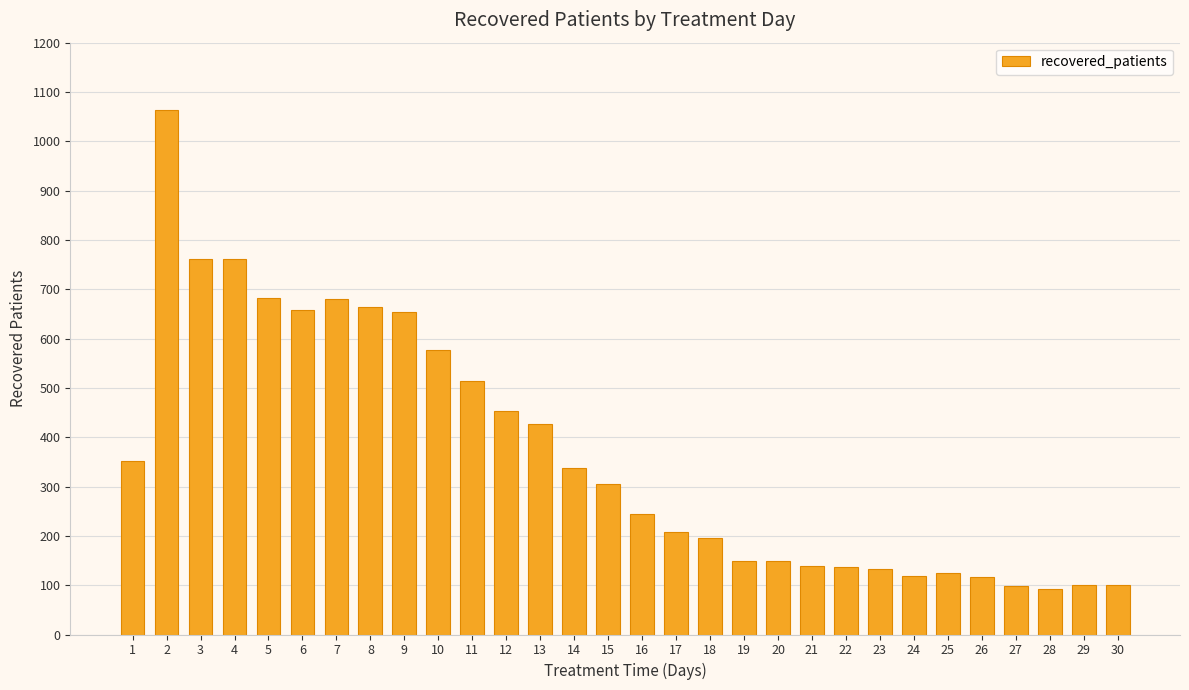

What is the maximum value shown in the chart?

1063